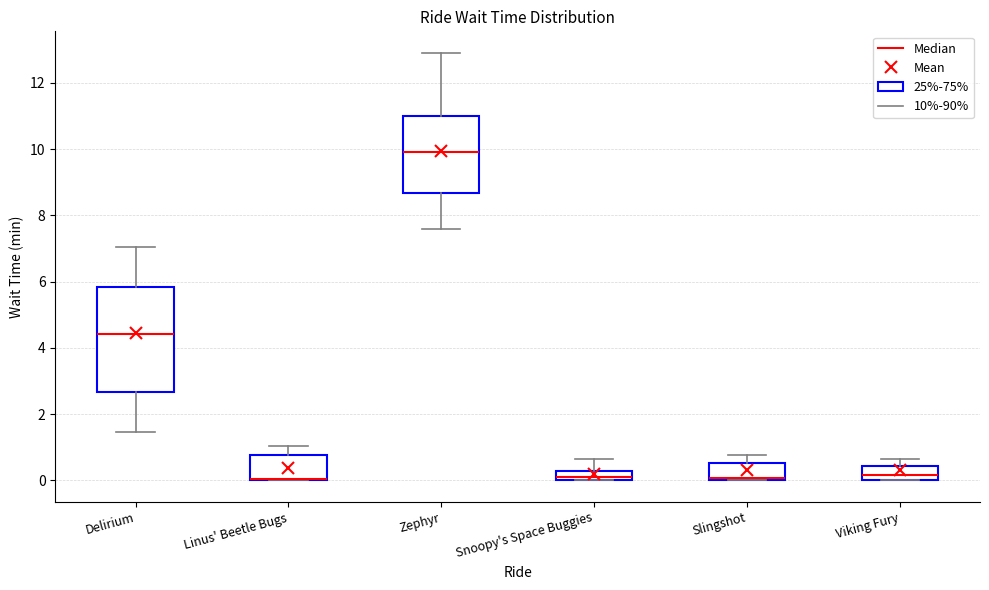

Which box is the tallest, from its lower edge to its upper edge?

Delirium